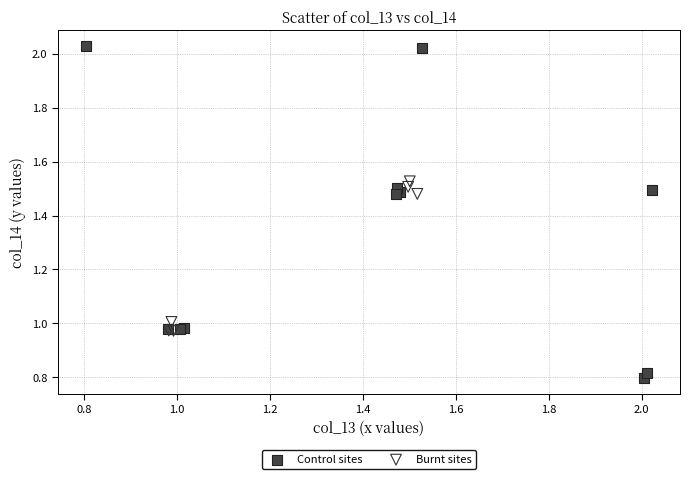

Which series has the largest Y range (max minus min)?

Control sites